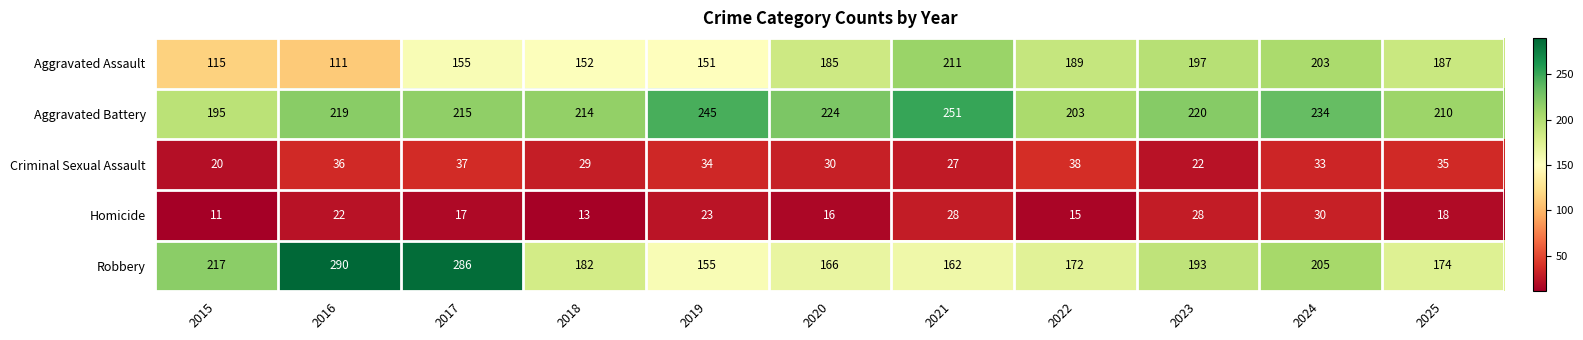

At which category does the chart reach its minimum across all series?

2015